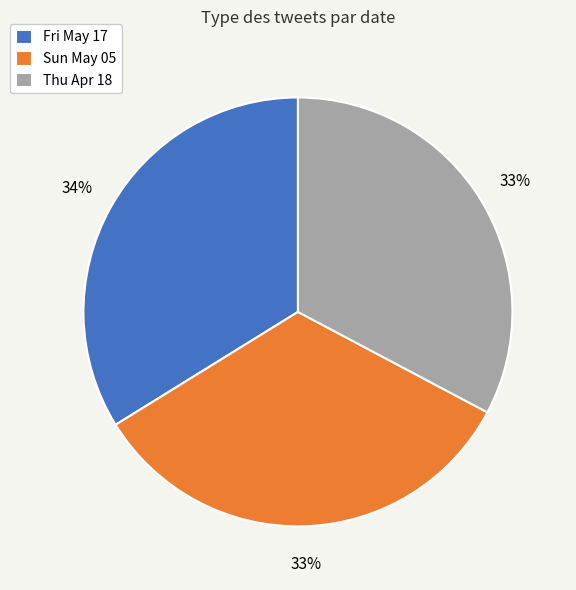

True or false: Sun May 05 accounts for 20% of the total.

False